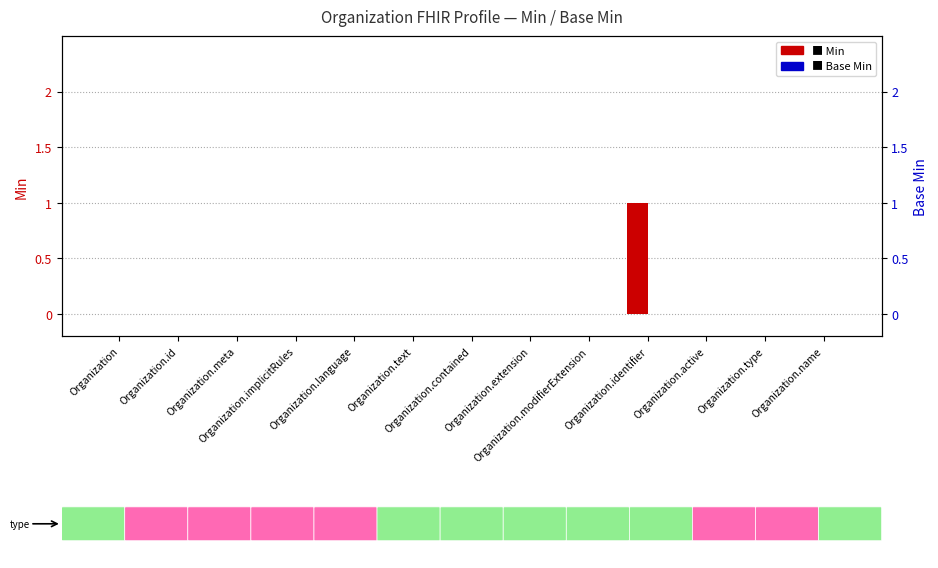

How many bars are there in total?

26